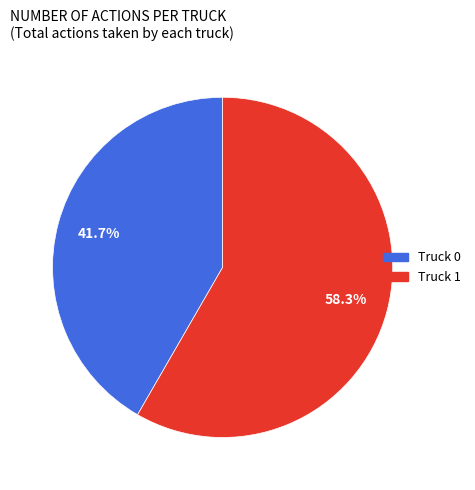

Rank the categories by value from highest to lowest.

Truck 1, Truck 0